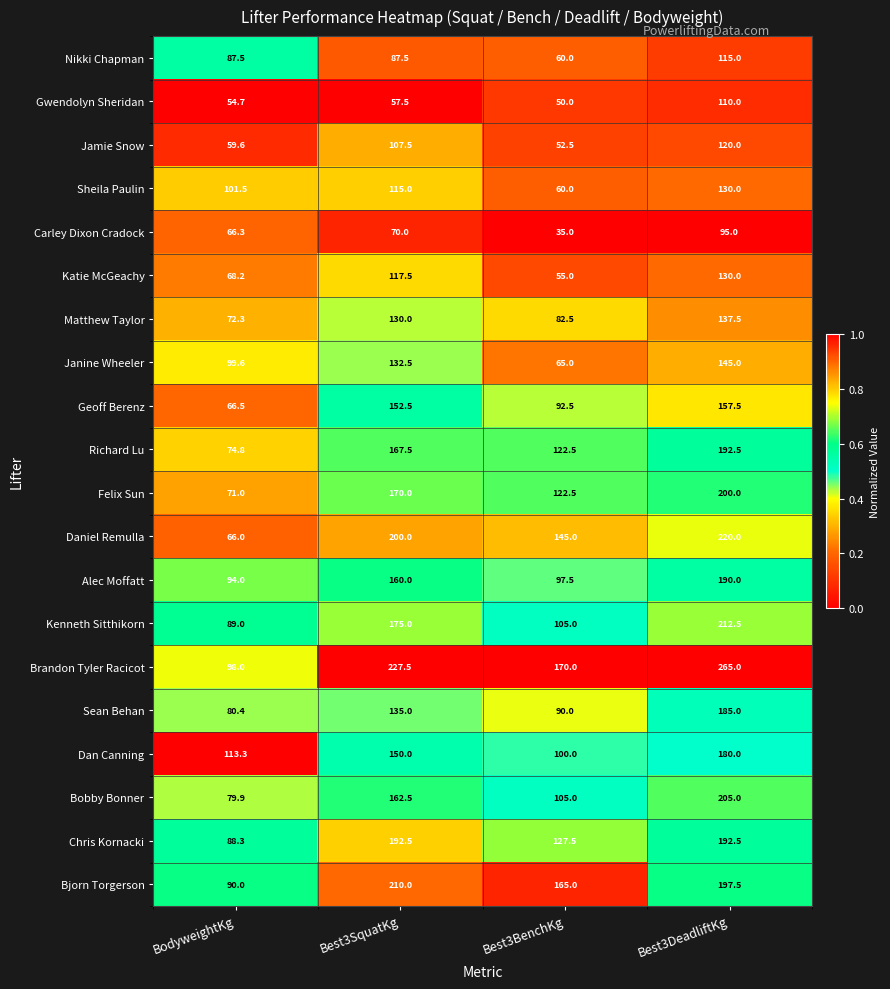

At which category is the sum across all series the highest?

Best3DeadliftKg